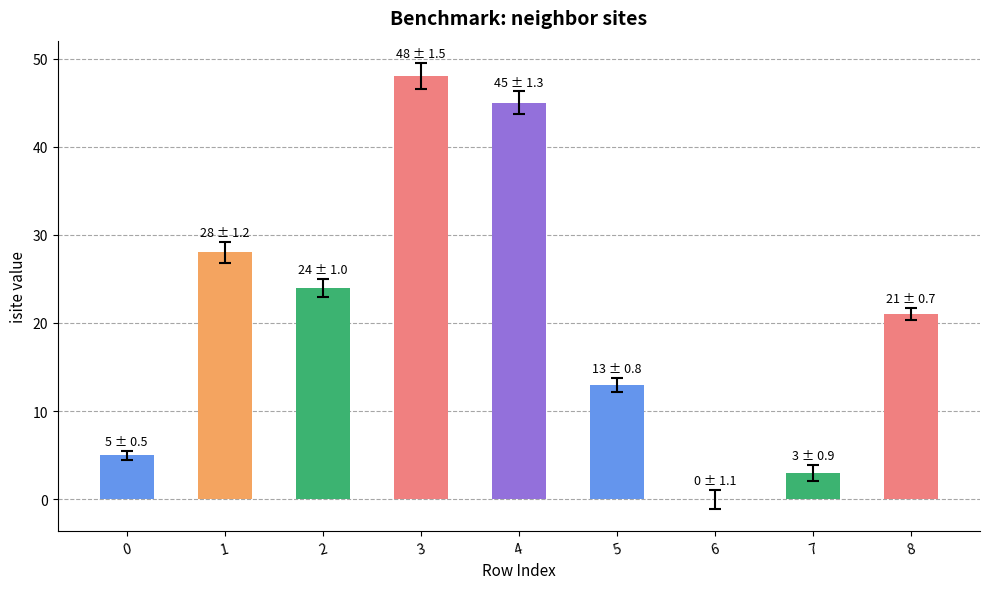

What is the greatest value displayed?

48